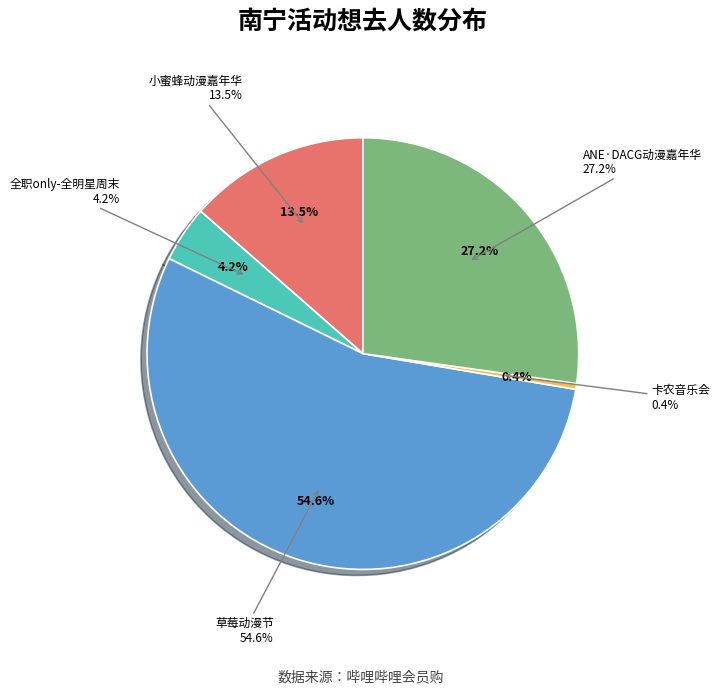

To the nearest percent, what is the difference between the 南宁·第一届ANE·DACG动漫嘉年华 and 南宁·第五届小蜜蜂动漫嘉年华 slice percentages?

14%